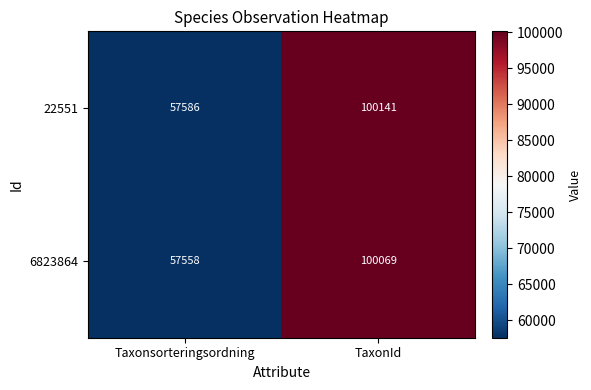

Which category has the highest value across all series?

TaxonId